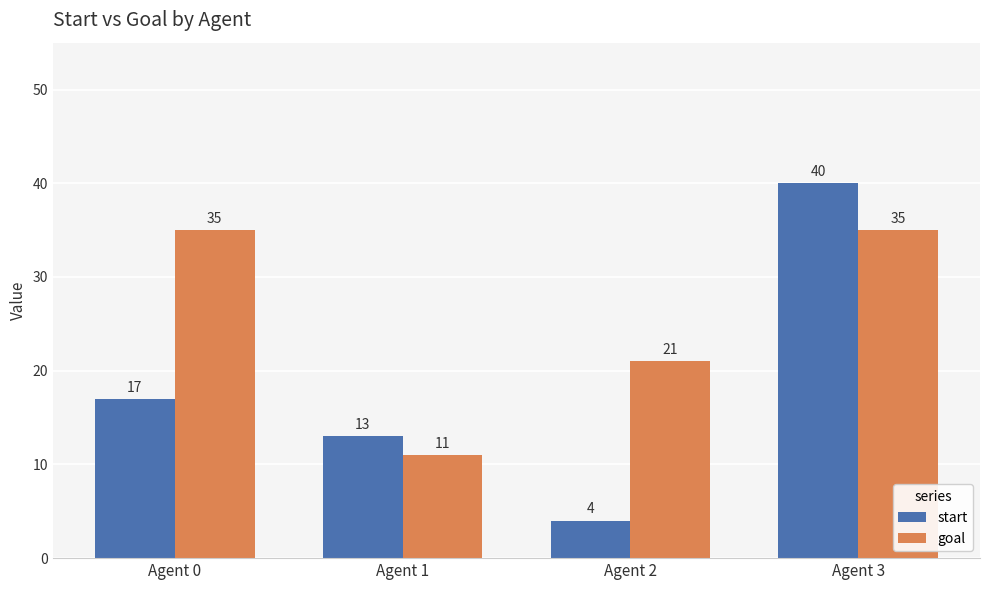

What is the difference between the highest and lowest values at Agent 1?

2